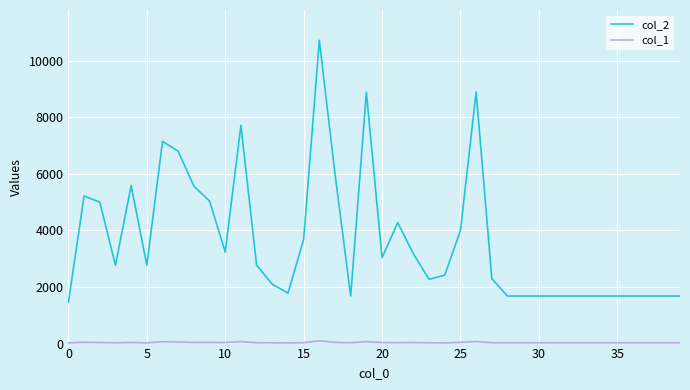

Which series has the largest range (max minus min)?

col_2